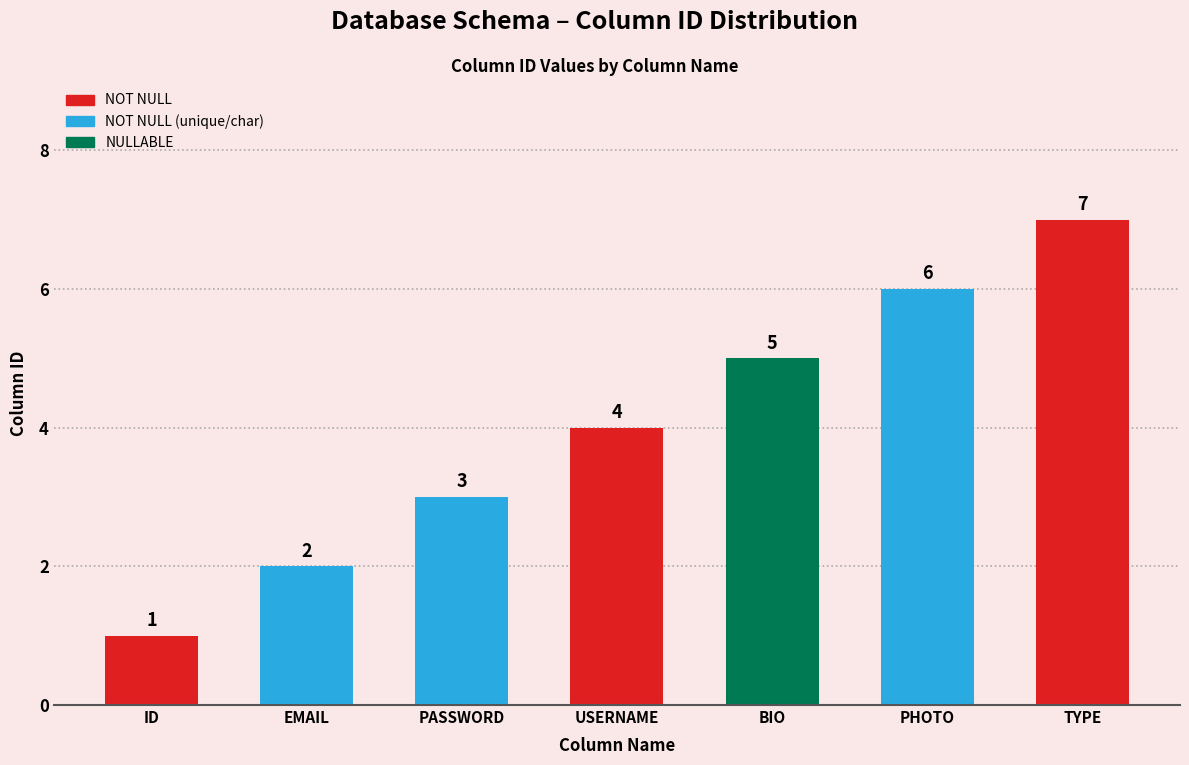

Does the chart contain any negative values?

No